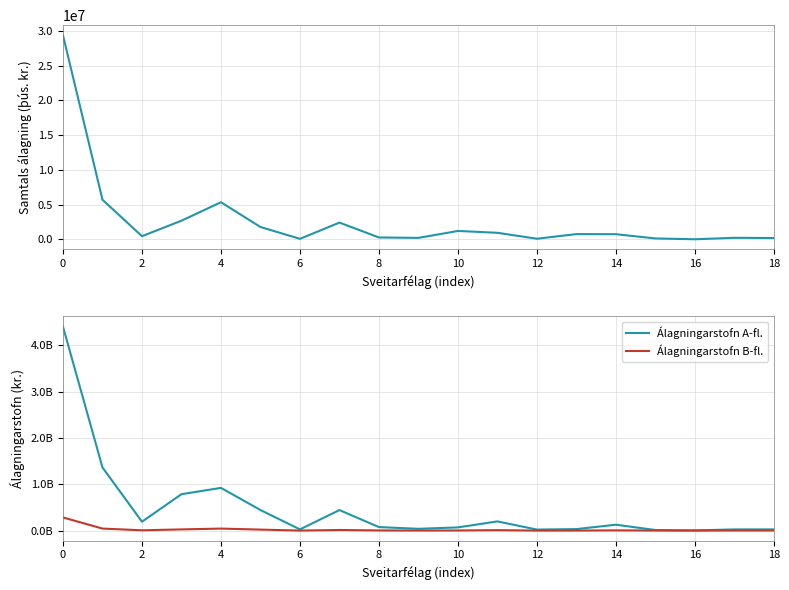

In Álagningarstofn A-fl., how many points are higher than both neighbors (excluding endpoints)?

4